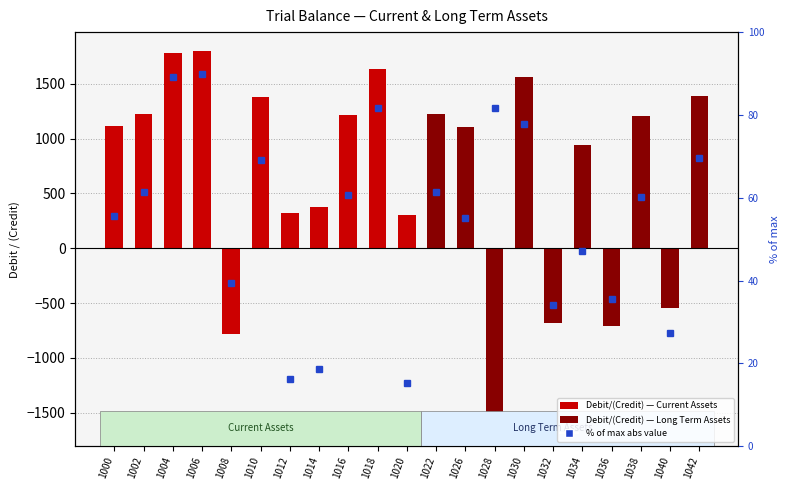

How many negative values does the Debit/(Credit) series have?

5